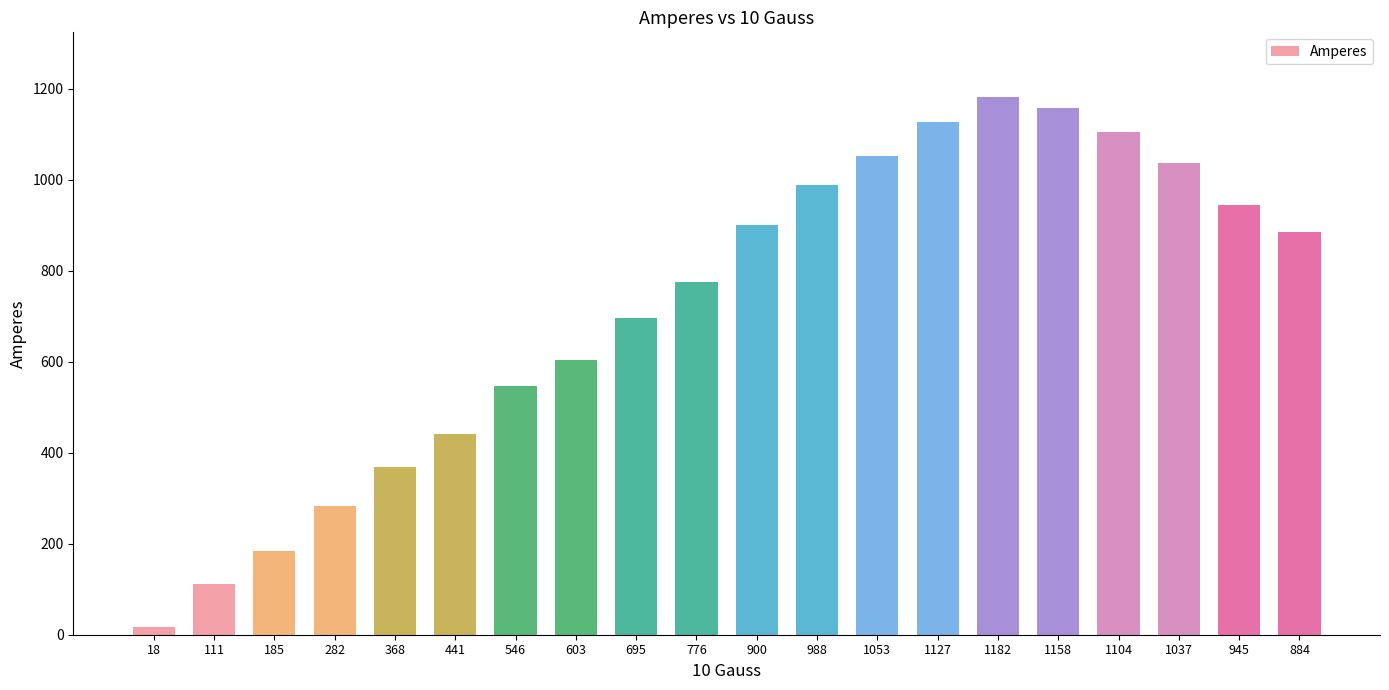

Rank the categories by value from lowest to highest.

18, 111, 185, 282, 368, 441, 546, 603, 695, 776, 884, 900, 945, 988, 1037, 1053, 1104, 1127, 1158, 1182